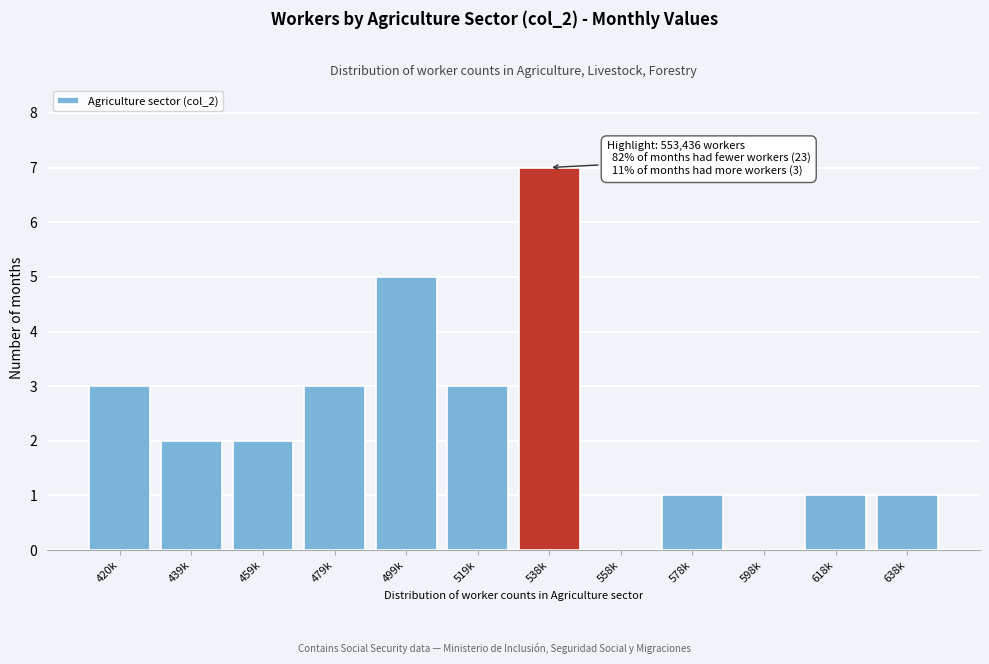

Reading left to right, list all the values displayed in this chart.

420k=3	439k=2	459k=2	479k=3	499k=5	519k=3	538k=7	558k=0	578k=1	598k=0	618k=1	638k=1